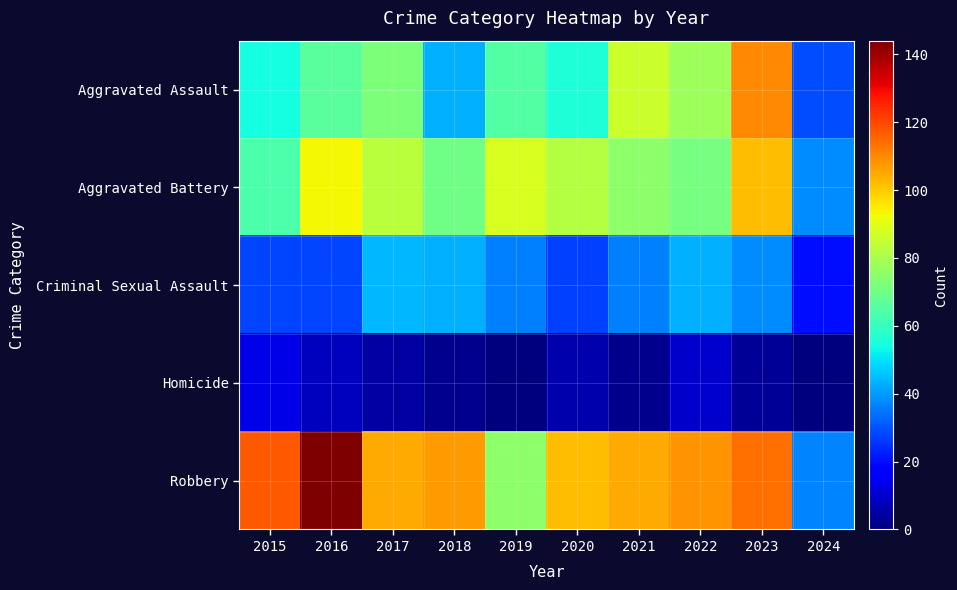

Reading left to right, extract all data points from this chart.

Aggravated Assault: 2015=54	2016=66	2017=72	2018=43	2019=65	2020=56	2021=86	2022=78	2023=110	2024=29
Aggravated Battery: 2015=64	2016=93	2017=83	2018=70	2019=88	2020=82	2021=75	2022=71	2023=102	2024=38
Criminal Sexual Assault: 2015=28	2016=28	2017=44	2018=43	2019=36	2020=27	2021=36	2022=43	2023=38	2024=20
Homicide: 2015=13	2016=8	2017=5	2018=2	2019=0	2020=6	2021=2	2022=10	2023=3	2024=0
Robbery: 2015=117	2016=144	2017=105	2018=107	2019=75	2020=102	2021=105	2022=108	2023=114	2024=37